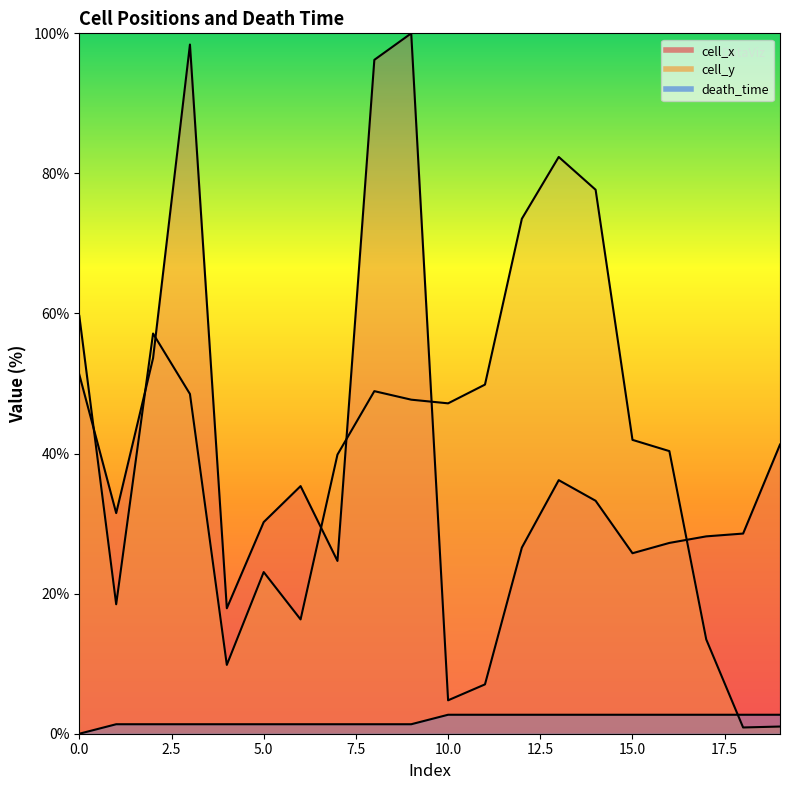

Is the value of cell_y at 14 greater than the value of death_time at 16?

Yes